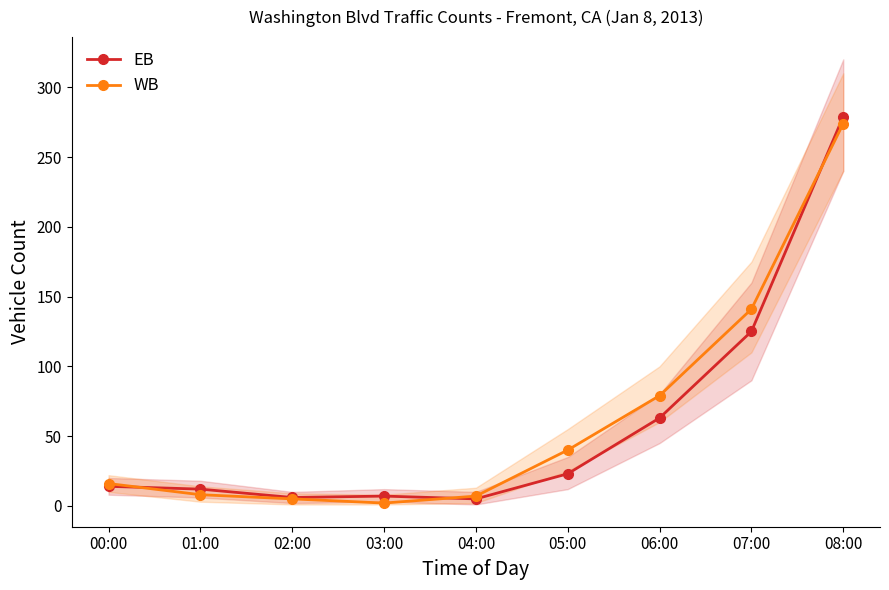

What position from the right is 03:00?

6